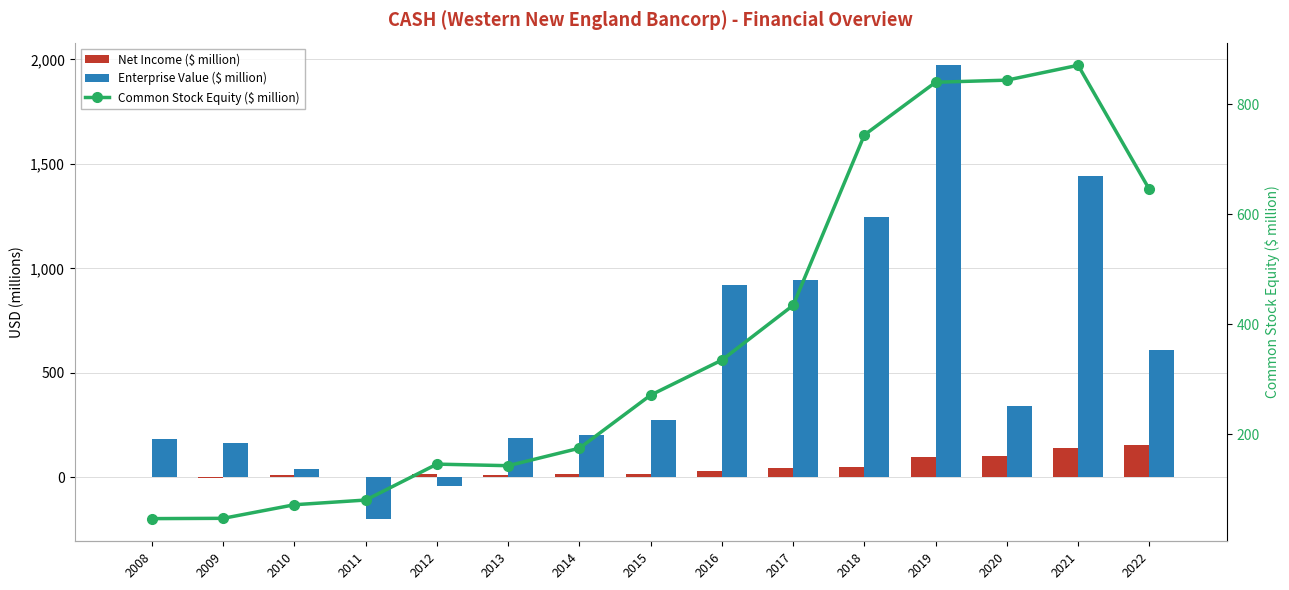

At how many categories does at least one series exceed 751?

6